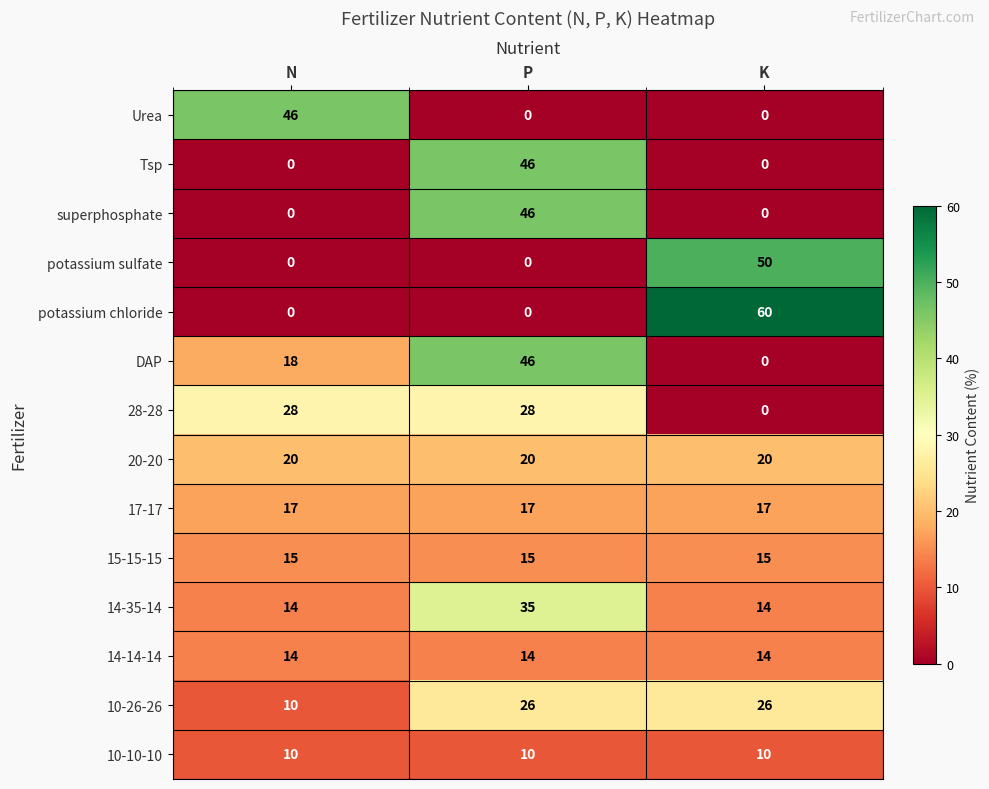

What is the difference between the maximum and minimum values in the Tsp series?

46